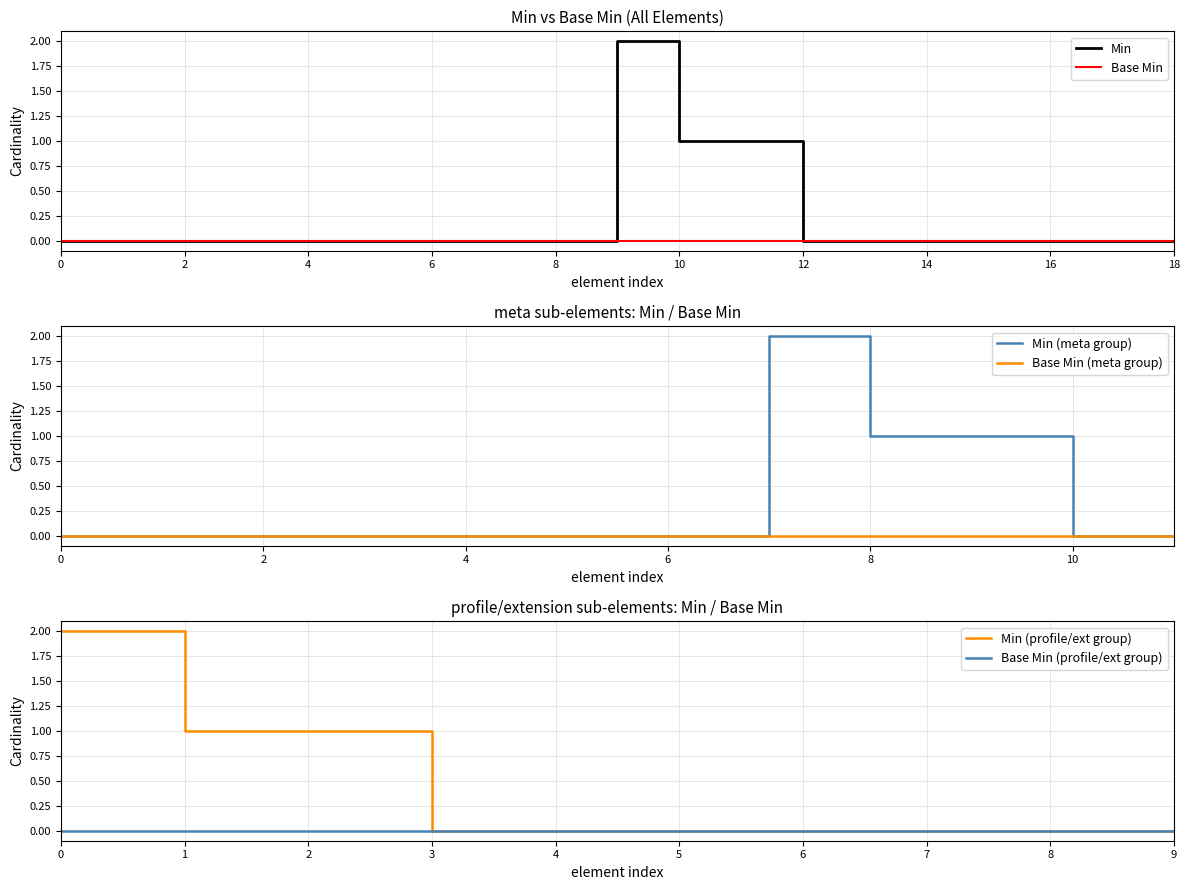

The Min (profile/ext group) series shows 1 at 1. True or false?

True